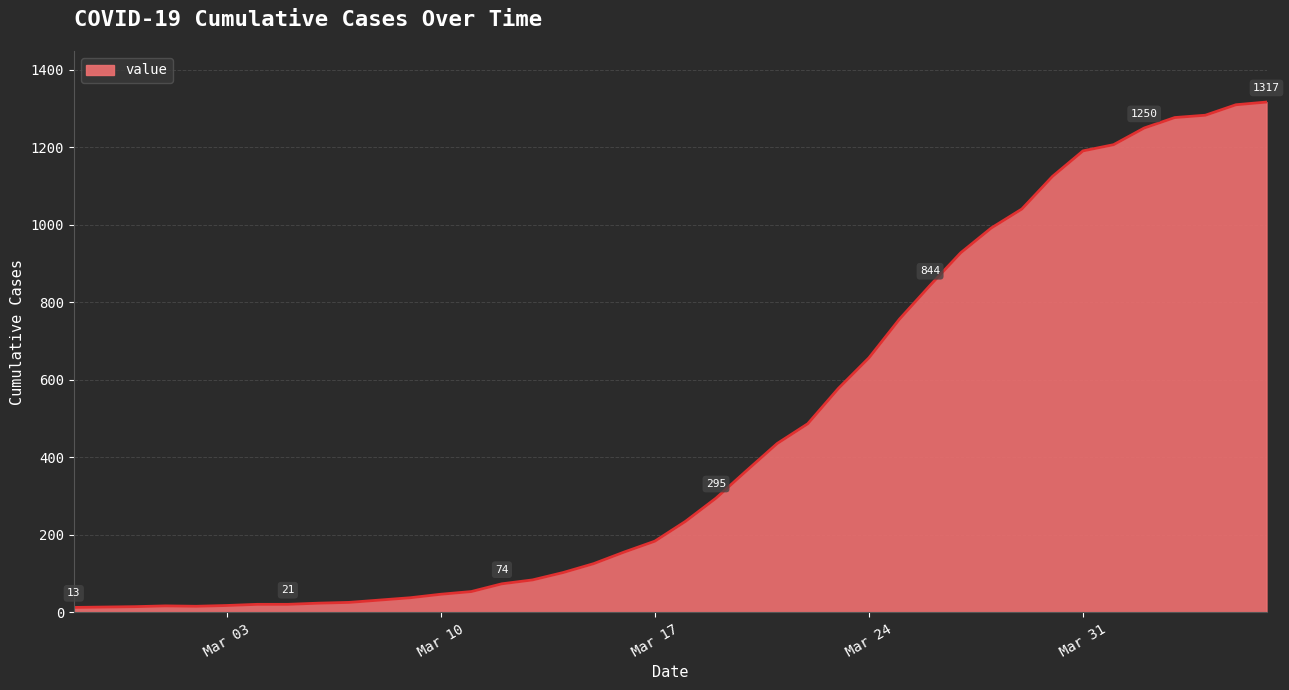

What is the difference between the maximum and minimum values?

1304